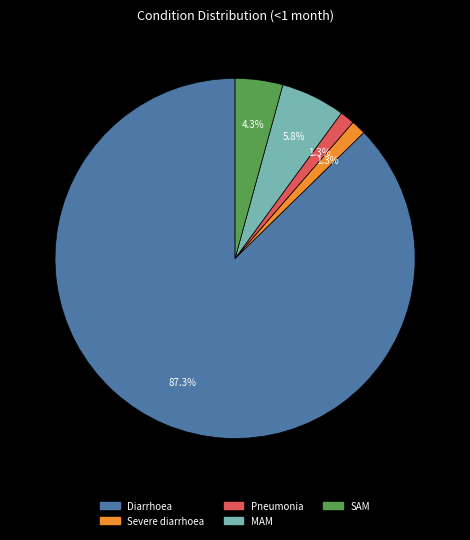

Between MAM and Pneumonia, which is larger?

MAM